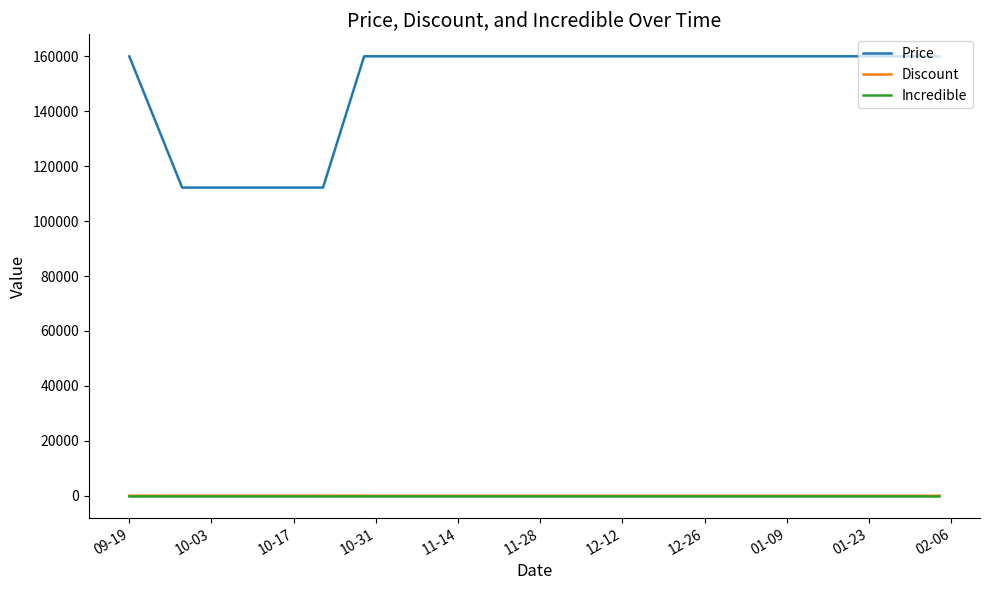

Which series has the largest total across all categories?

Price